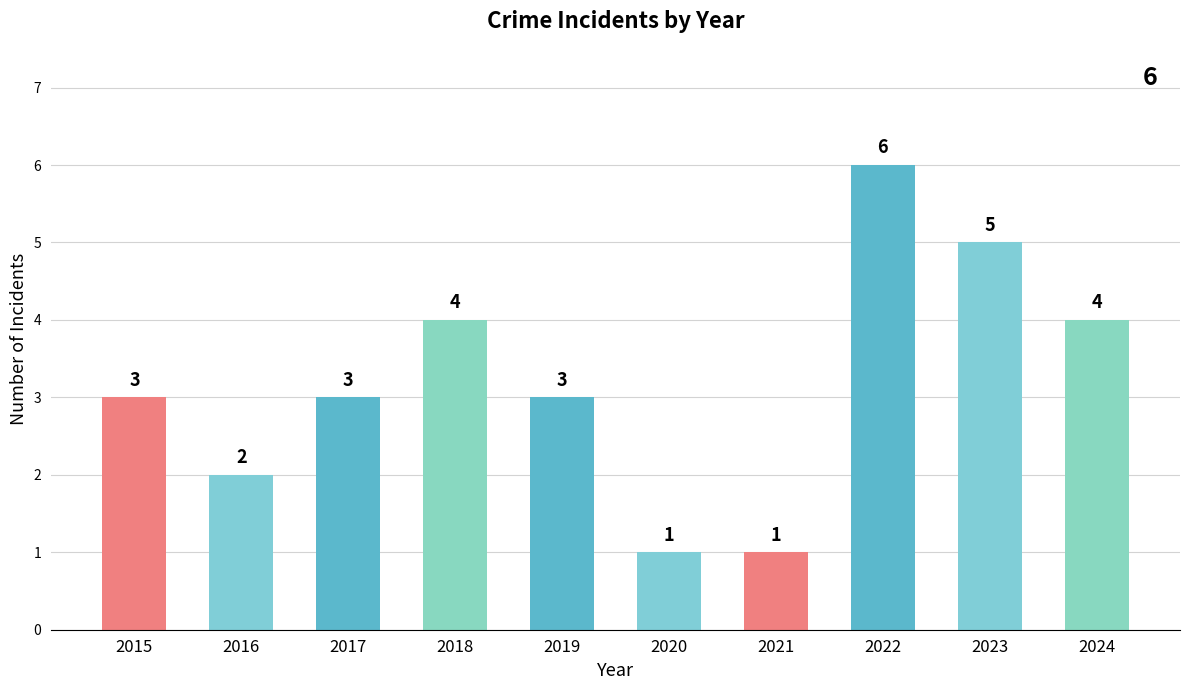

What is the sum of all values?

32